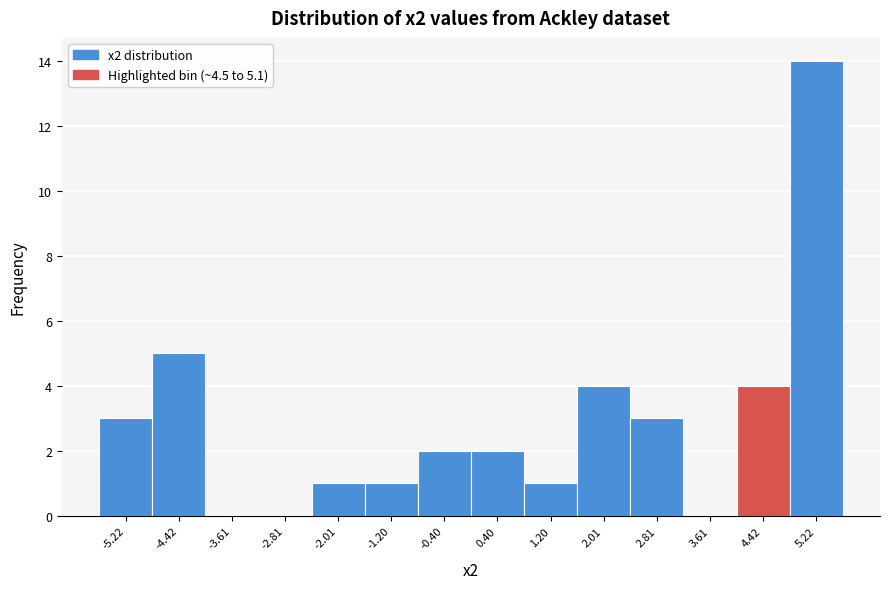

Reading left to right, list every bar in this chart as the range it spans on the x-axis followed by its height. Neither the bar edges nor the heights are printed on the chart, so give them approximately, as read against the axes.

-5.6 to -4.8: 3
-4.8 to -4.0: 5
-4.0 to -3.2: 0
-3.2 to -2.4: 0
-2.4 to -1.6: 1
-1.6 to -0.8: 1
-0.8 to 0.0: 2
0.0 to 0.8: 2
0.8 to 1.6: 1
1.6 to 2.4: 4
2.4 to 3.2: 3
3.2 to 4.0: 0
4.0 to 4.8: 4
4.8 to 5.6: 14